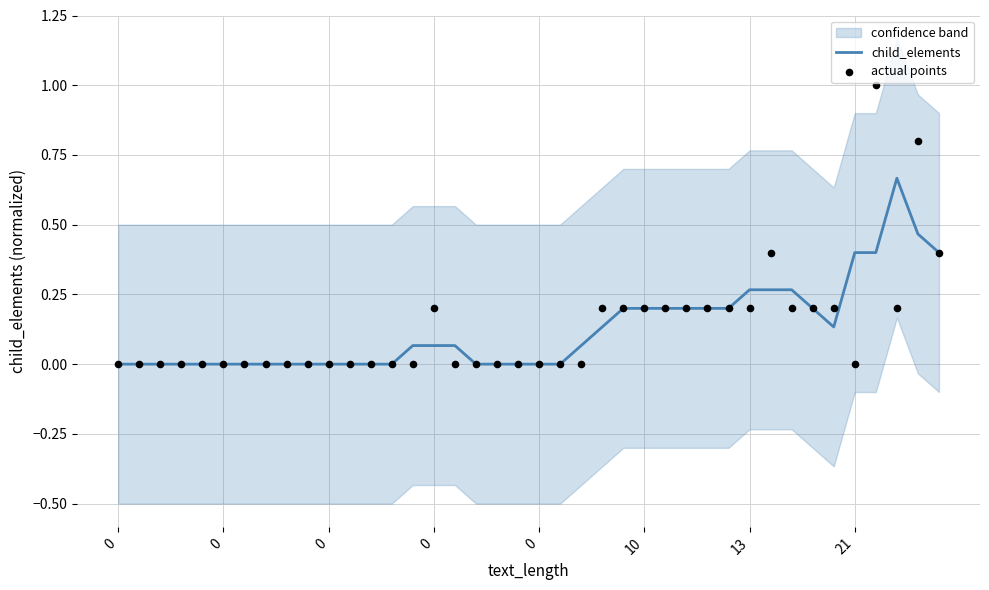

Which series has the largest total across all categories?

actual points